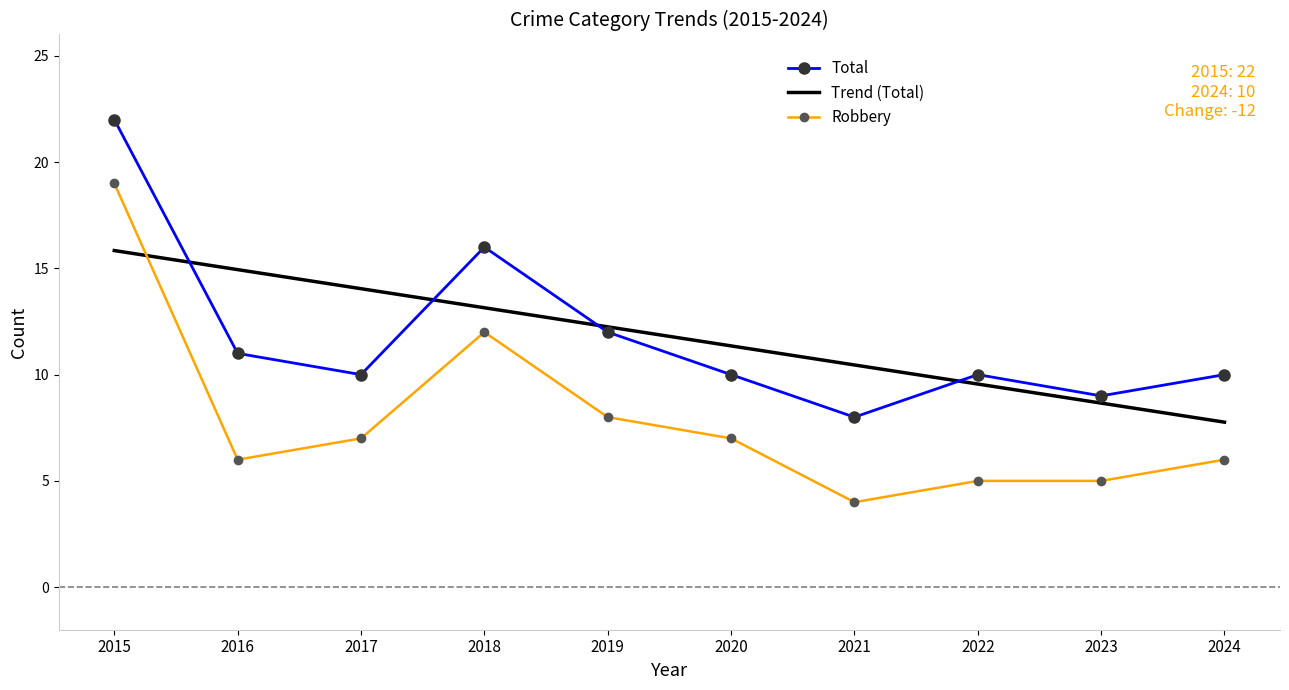

Reading left to right, what are all the values shown in this chart?

Robbery: 19	6	7	12	8	7	4	5	5	6
Total: 22	11	10	16	12	10	8	10	9	10